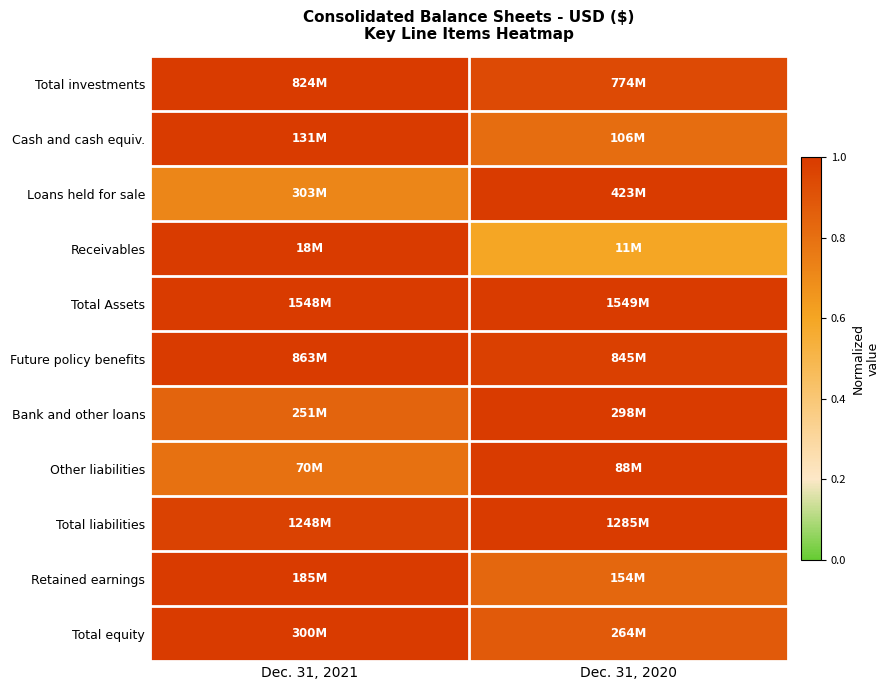

Reading left to right, extract all data points from this chart.

Total investments: Dec. 31, 2021=1.0	Dec. 31, 2020=0.9
Cash and cash equiv.: Dec. 31, 2021=1.0	Dec. 31, 2020=0.8
Loans held for sale: Dec. 31, 2021=0.7	Dec. 31, 2020=1.0
Receivables: Dec. 31, 2021=1.0	Dec. 31, 2020=0.6
Total Assets: Dec. 31, 2021=1.0	Dec. 31, 2020=1.0
Future policy benefits: Dec. 31, 2021=1.0	Dec. 31, 2020=1.0
Bank and other loans: Dec. 31, 2021=0.8	Dec. 31, 2020=1.0
Other liabilities: Dec. 31, 2021=0.8	Dec. 31, 2020=1.0
Total liabilities: Dec. 31, 2021=1.0	Dec. 31, 2020=1.0
Retained earnings: Dec. 31, 2021=1.0	Dec. 31, 2020=0.8
Total equity: Dec. 31, 2021=1.0	Dec. 31, 2020=0.9